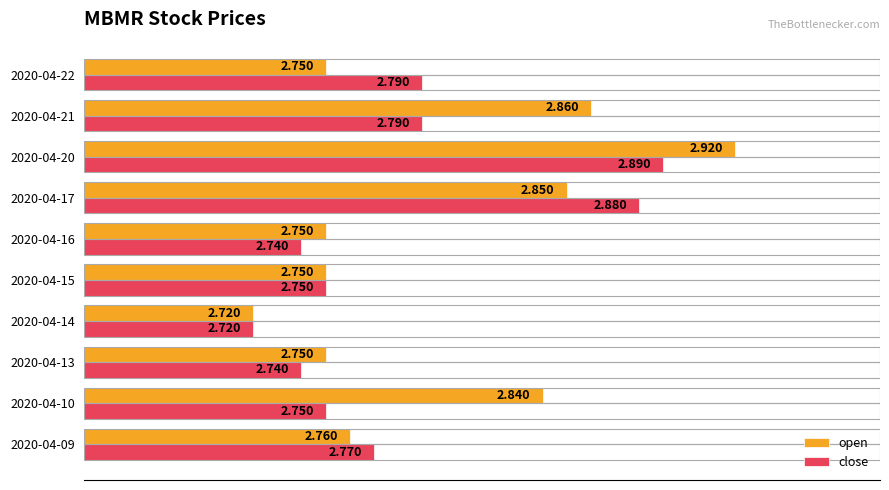

What is the difference between the maximum and minimum values in the close series?

0.2